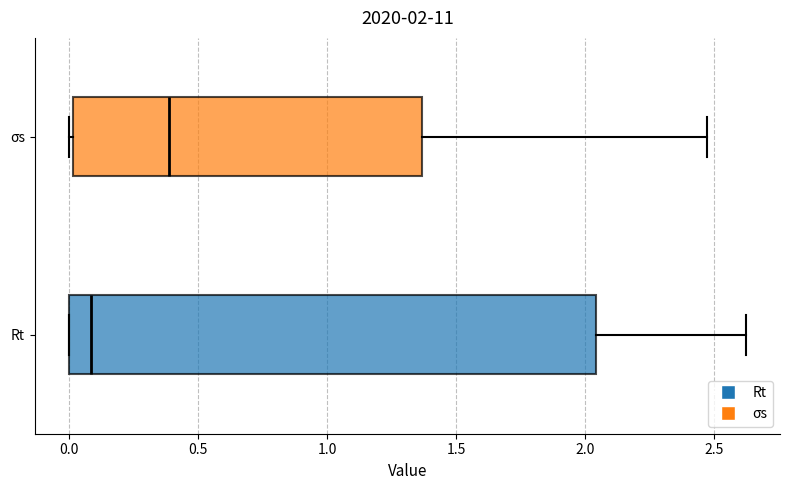

Which box has the furthest to the left median line?

Rt